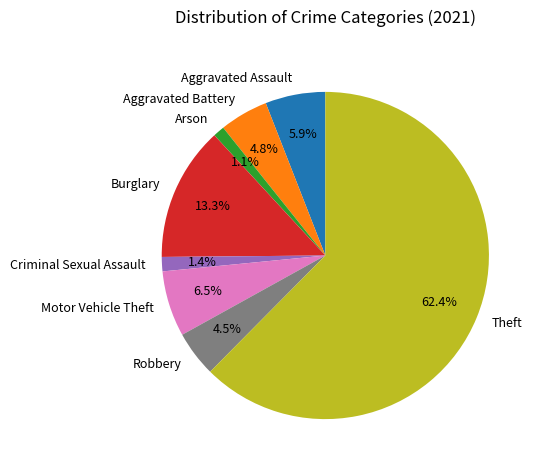

To the nearest percent, what portion does Arson represent?

1%